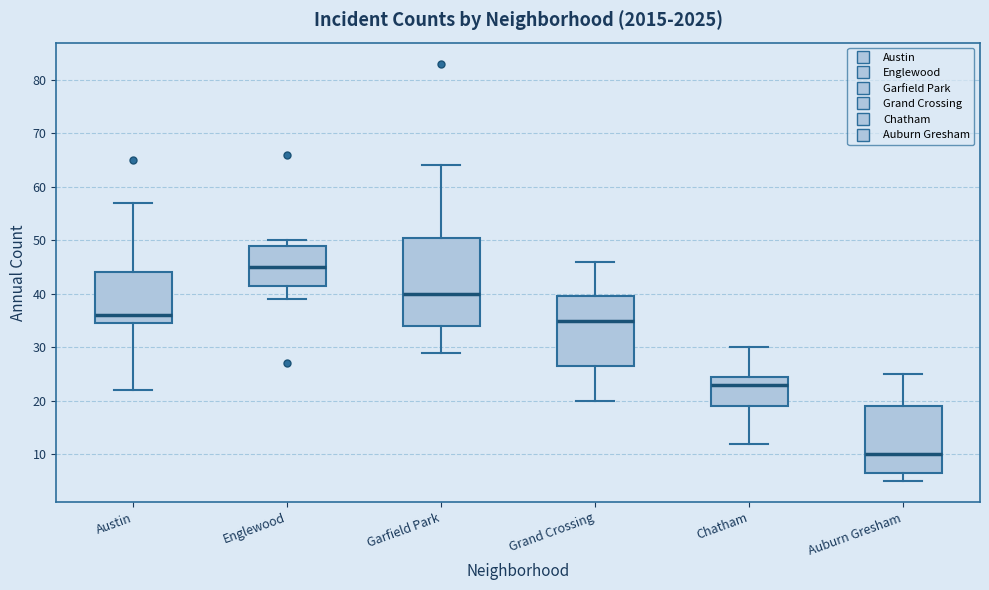

Which box is the tallest, from its lower edge to its upper edge?

Garfield Park